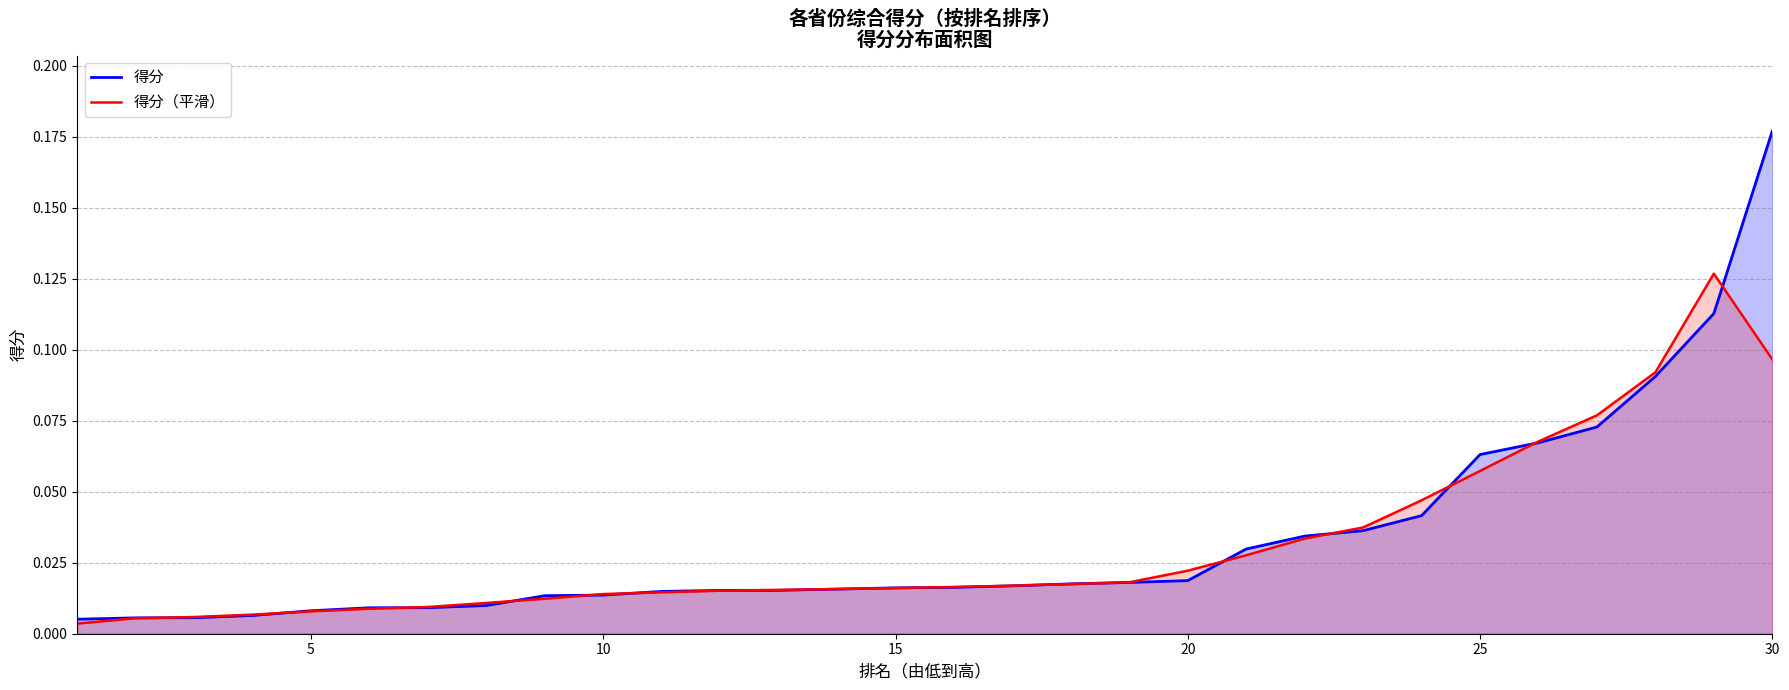

List the series in order of their peak value, highest first.

得分, 得分（平滑）